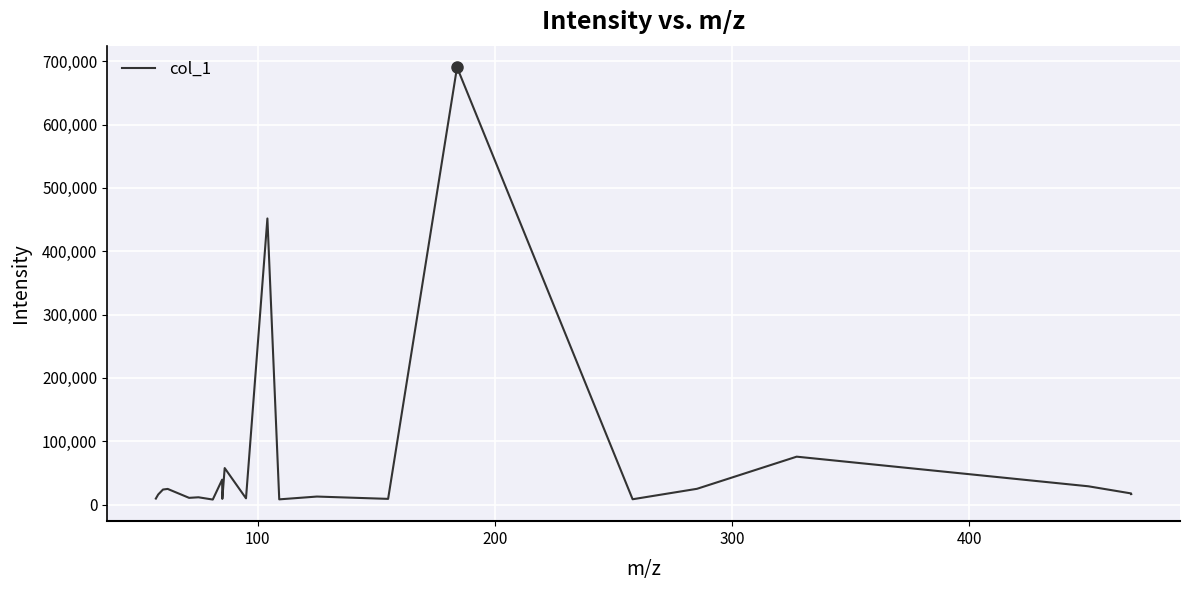

What is the maximum value shown in the chart?

690386.4